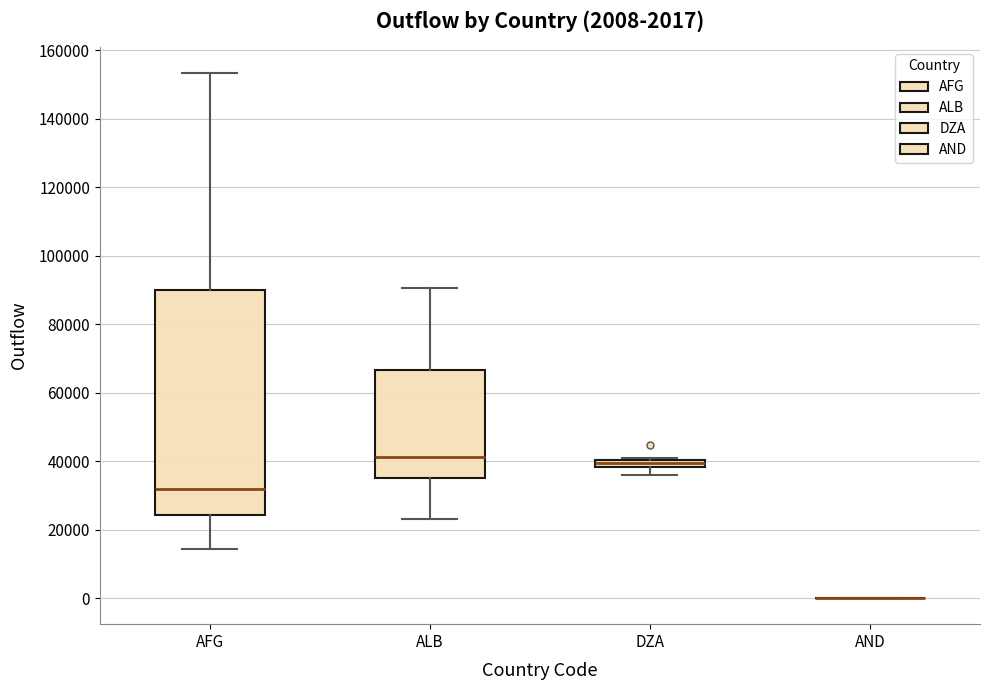

Comparing the boxes themselves (not the whiskers), which one is the tallest?

AFG